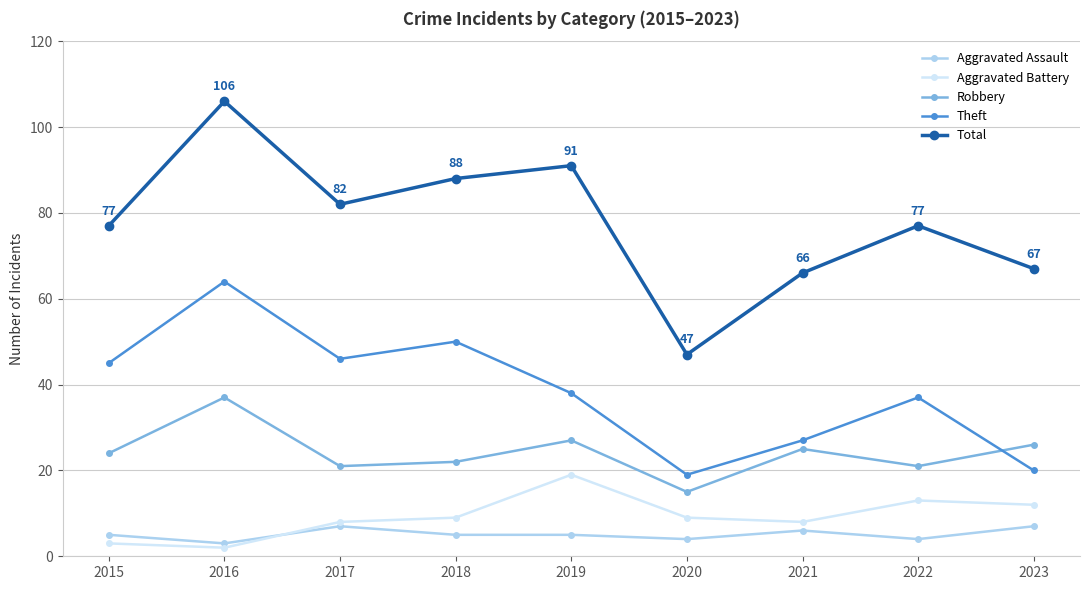

What is the minimum value for Aggravated Assault?

3